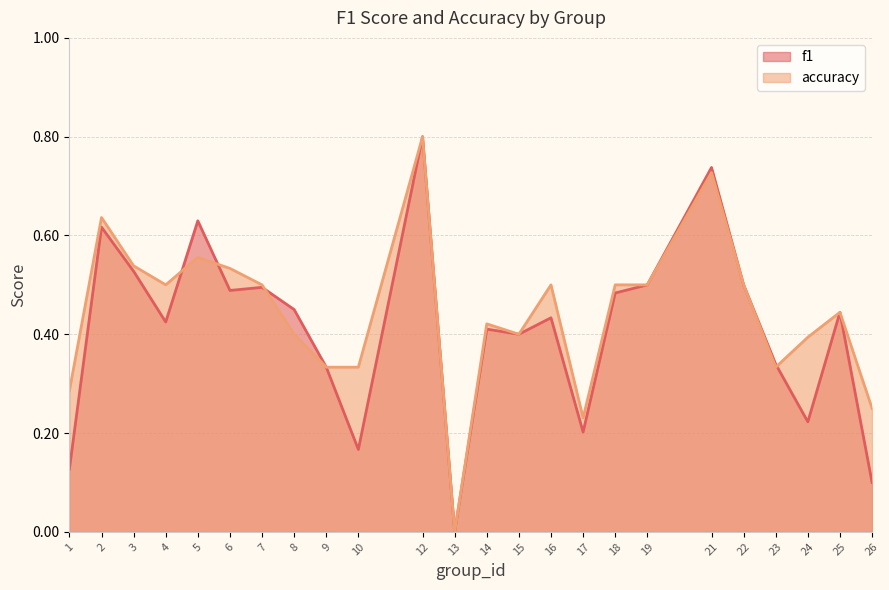

What is the average value of the accuracy series?

0.4